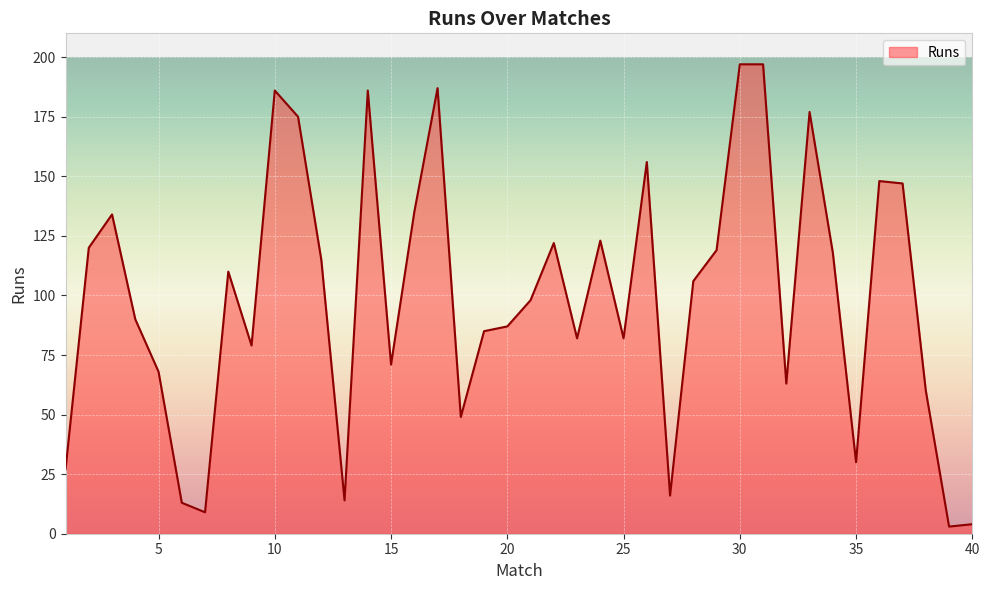

What is the maximum value shown in the chart?

197